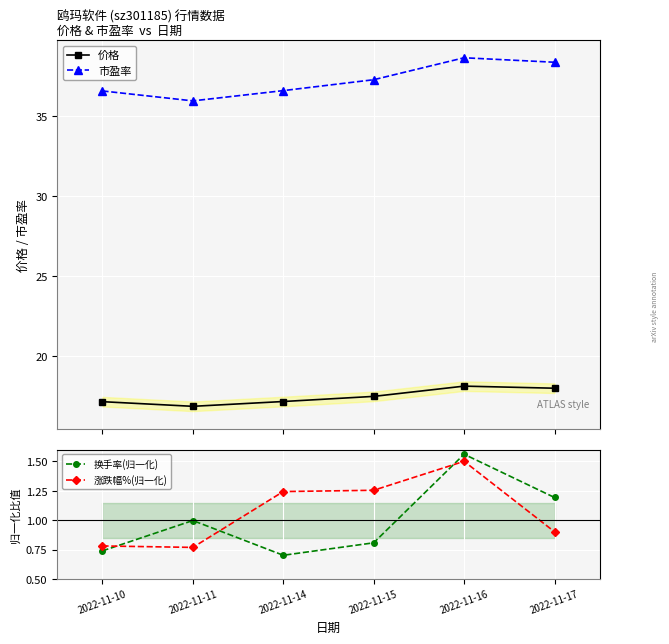

Where does the 价格 series first go above 17?

2022-11-10